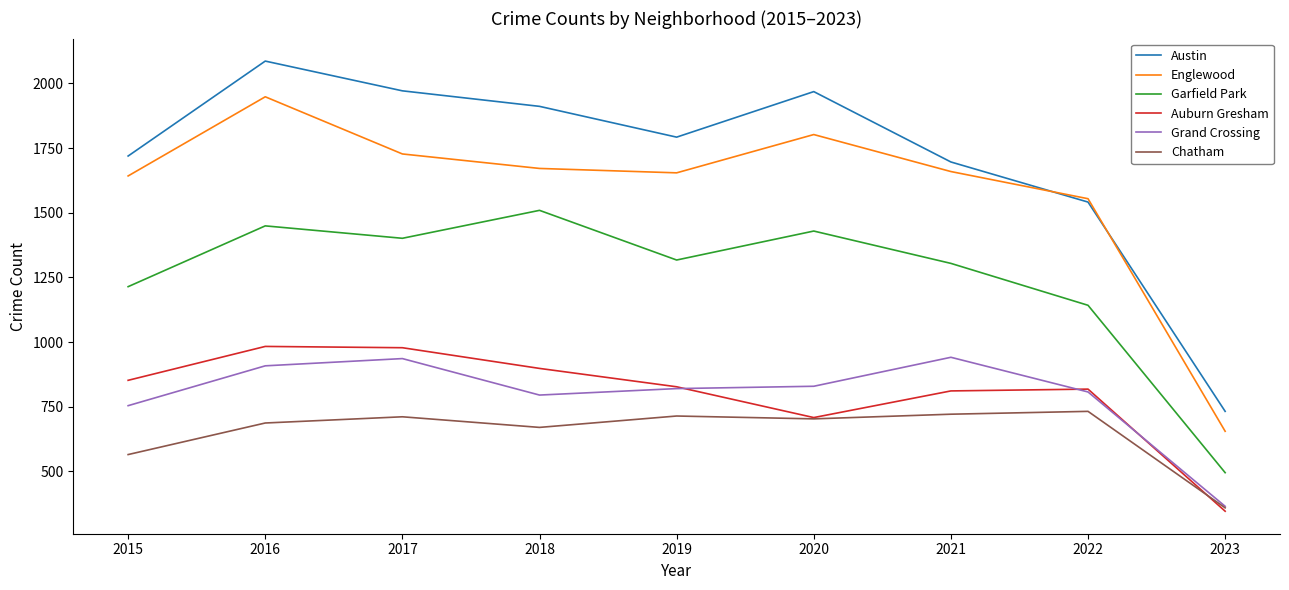

True or false: Garfield Park and Grand Crossing intersect in this chart.

False